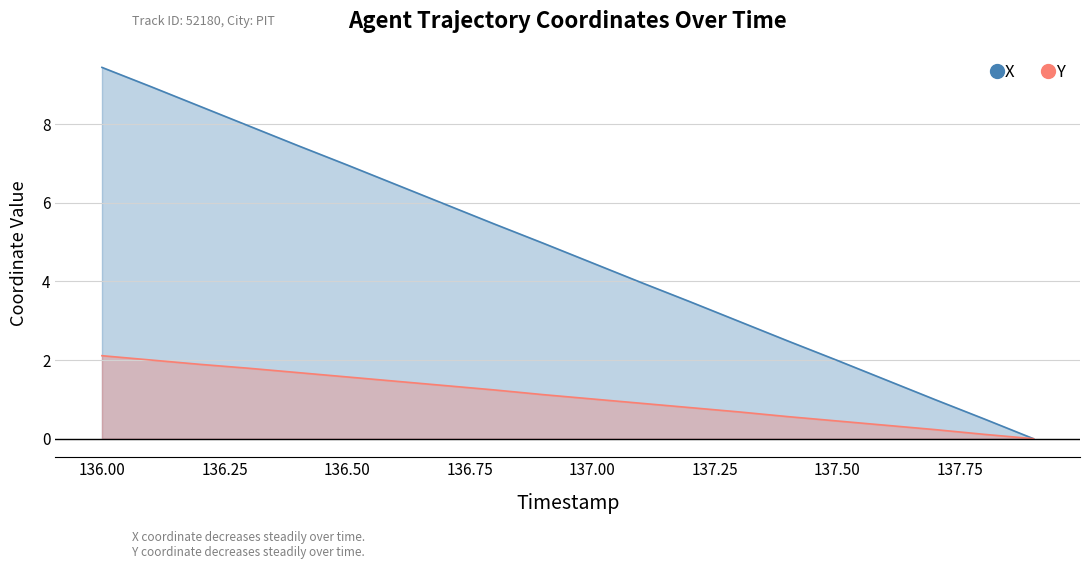

True or false: X and Y intersect in this chart.

False